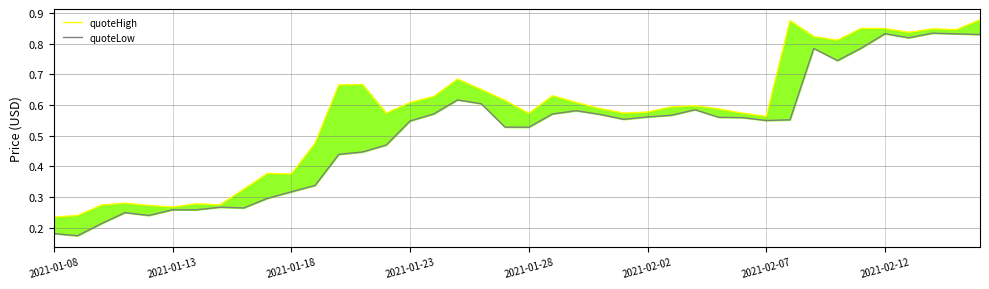

What is the value of the quoteHigh point at the 34th from the left?

0.8